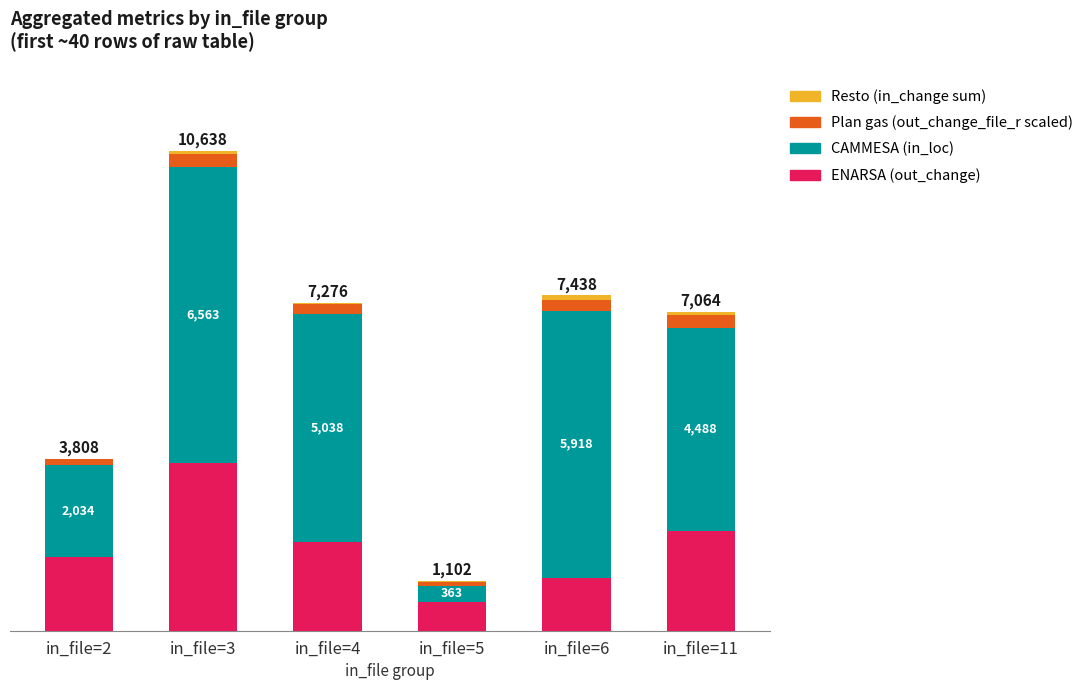

At which label does ENARSA (out_change) reach its peak?

in_file=3